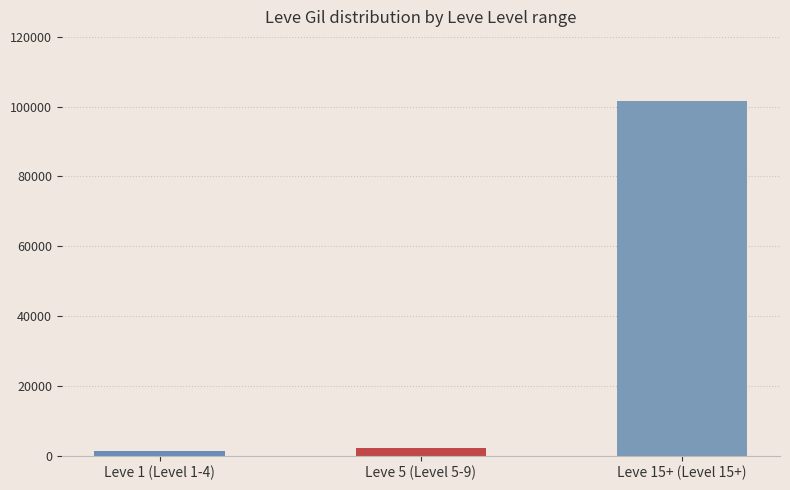

What is the greatest value displayed?

101720